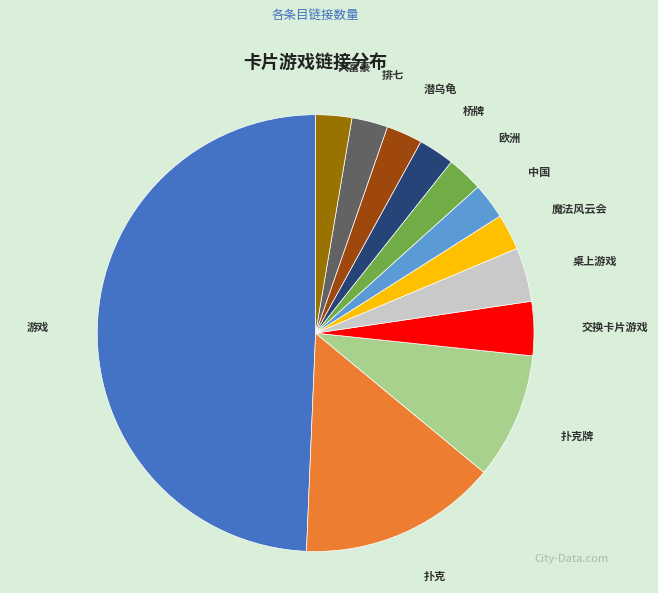

Do 桥牌 and 中国 together represent more than half of the pie?

No